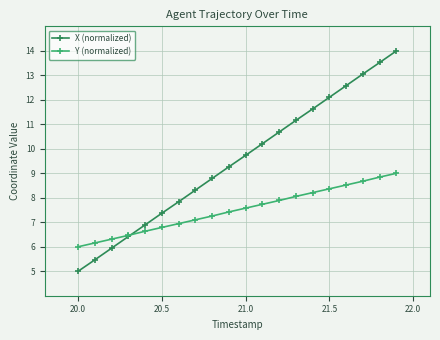

What are all the series names shown in the legend?

X (normalized), Y (normalized)